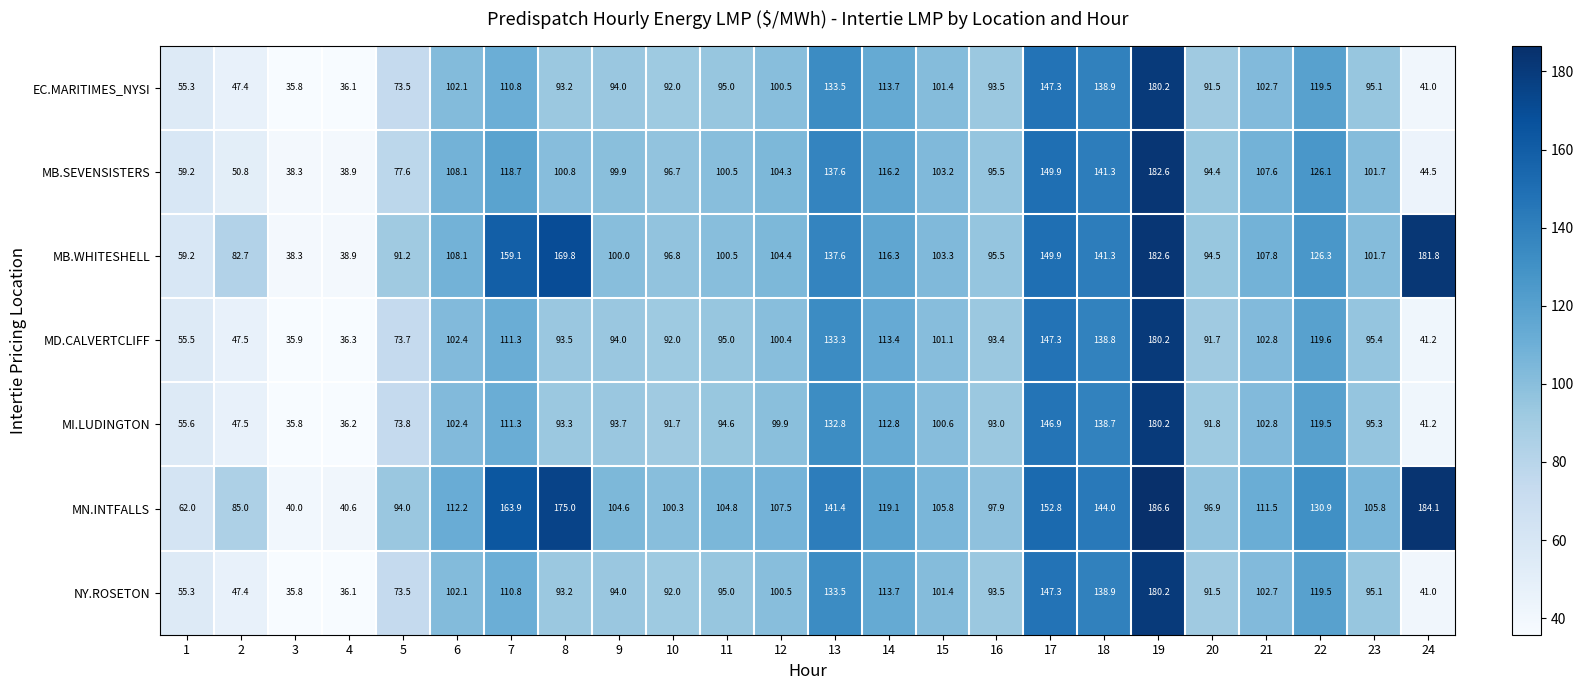

At which category is the sum across all series the highest?

19